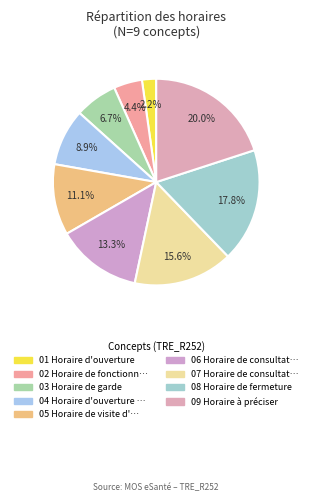

Count the number of slices in the pie.

9